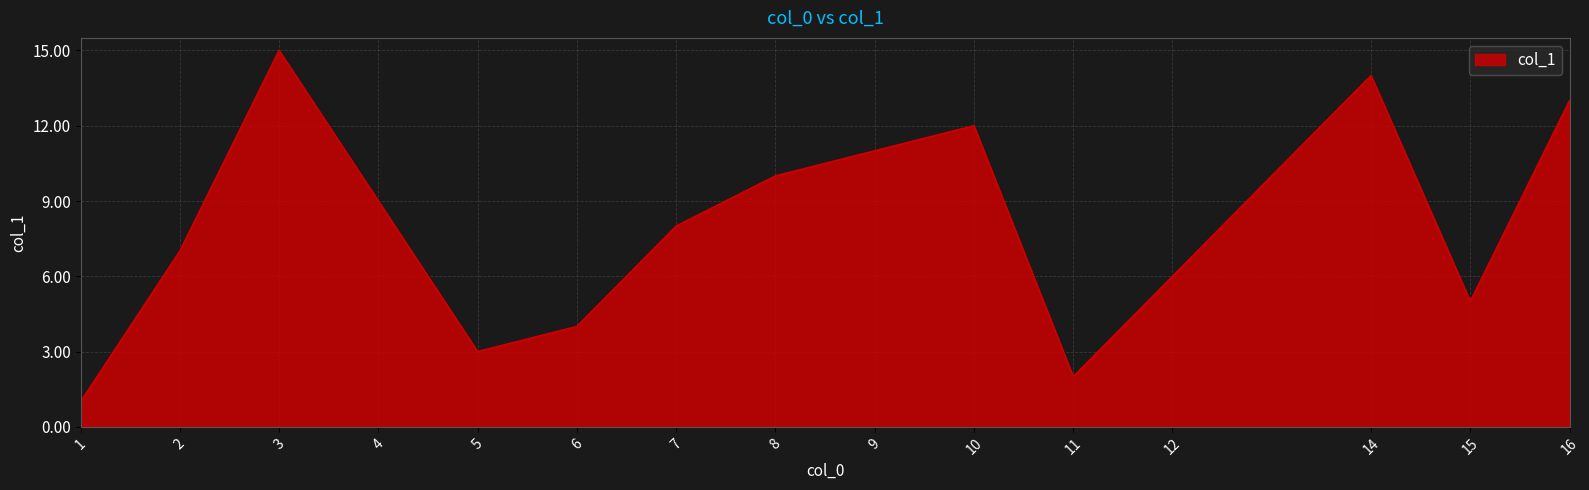

Where is the data nearest to the value 8?

7